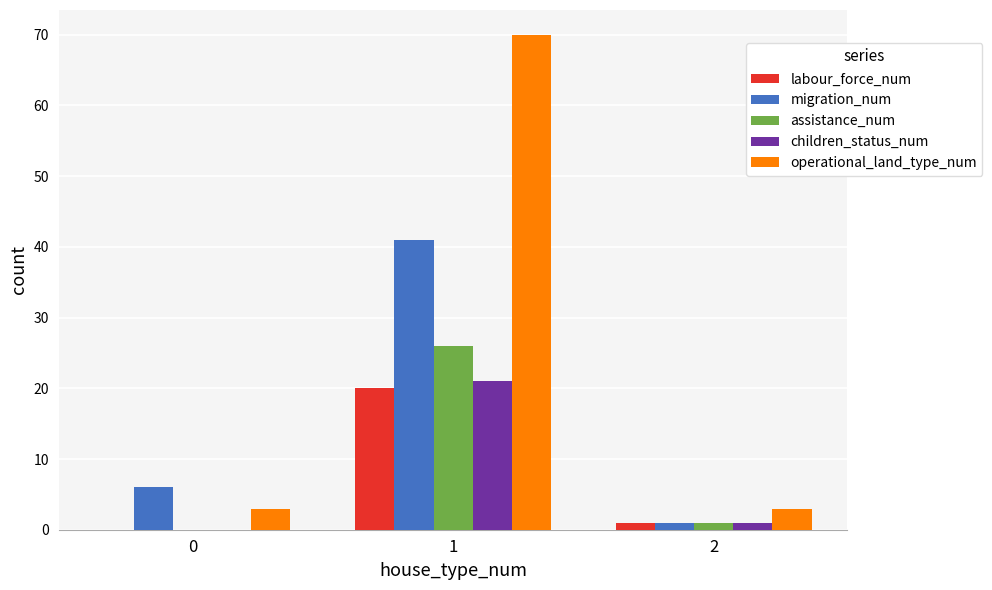

Is the value of children_status_num at 0 greater than the value of operational_land_type_num at 0?

No